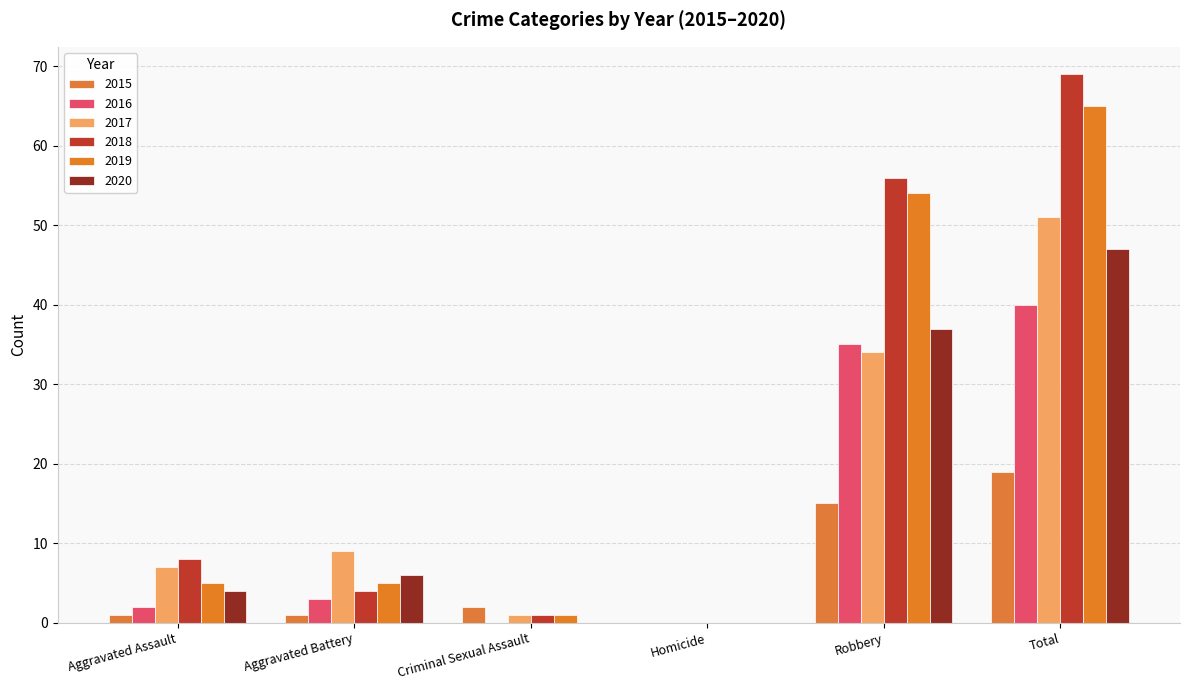

Reading left to right, list all the values displayed in this chart.

2015: Aggravated Assault=1	Aggravated Battery=1	Criminal Sexual Assault=2	Homicide=0	Robbery=15	Total=19
2016: Aggravated Assault=2	Aggravated Battery=3	Criminal Sexual Assault=0	Homicide=0	Robbery=35	Total=40
2017: Aggravated Assault=7	Aggravated Battery=9	Criminal Sexual Assault=1	Homicide=0	Robbery=34	Total=51
2018: Aggravated Assault=8	Aggravated Battery=4	Criminal Sexual Assault=1	Homicide=0	Robbery=56	Total=69
2019: Aggravated Assault=5	Aggravated Battery=5	Criminal Sexual Assault=1	Homicide=0	Robbery=54	Total=65
2020: Aggravated Assault=4	Aggravated Battery=6	Criminal Sexual Assault=0	Homicide=0	Robbery=37	Total=47